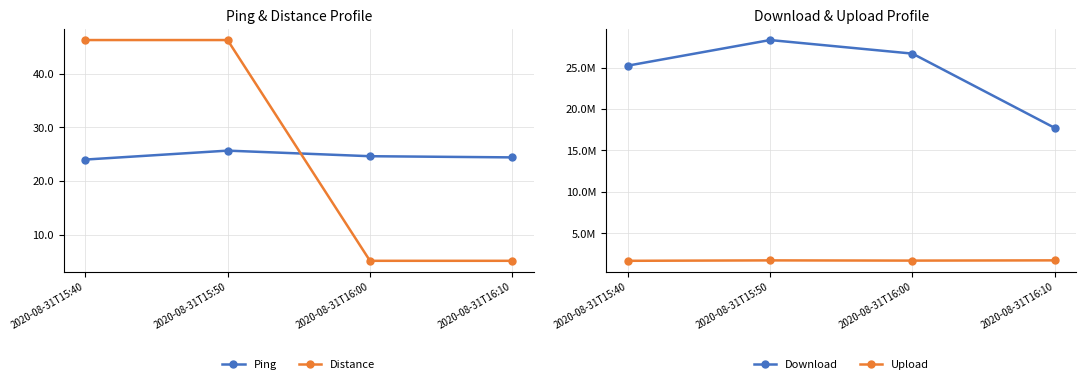

Reading right to left, extract all data points from this chart.

Ping: 2020-08-31T16:10=24.4	2020-08-31T16:00=24.6	2020-08-31T15:50=25.7	2020-08-31T15:40=24.0
Distance: 2020-08-31T16:10=5.1	2020-08-31T16:00=5.1	2020-08-31T15:50=46.3	2020-08-31T15:40=46.3
Download: 2020-08-31T16:10=17720839.8	2020-08-31T16:00=26714244.4	2020-08-31T15:50=28355922.9	2020-08-31T15:40=25255591.2
Upload: 2020-08-31T16:10=1712359.9	2020-08-31T16:00=1683573.4	2020-08-31T15:50=1709195.5	2020-08-31T15:40=1658772.9